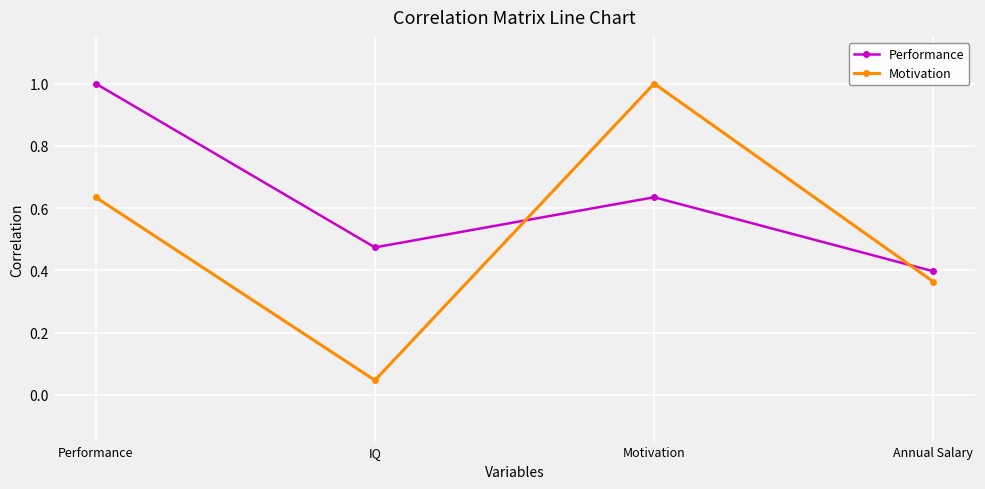

Rank the series by their average value, from highest to lowest.

Performance, Motivation